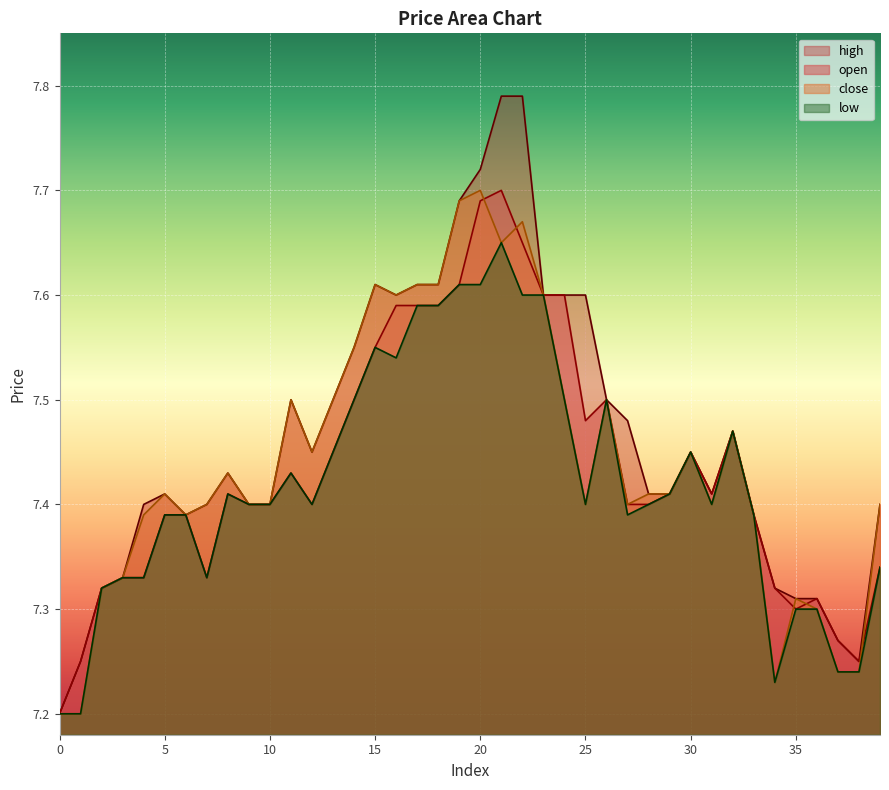

How many open values are between 7 and 8?

40